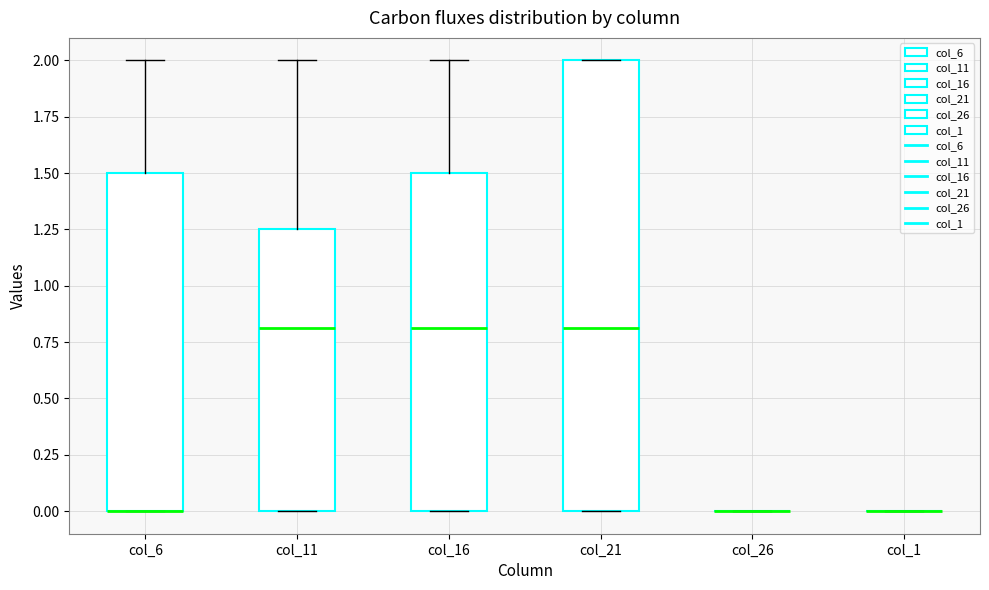

Where is the lower edge of the box for col_16 on the y-axis? The values are not printed on the chart, so give them approximately, as read against the axis.

0.00